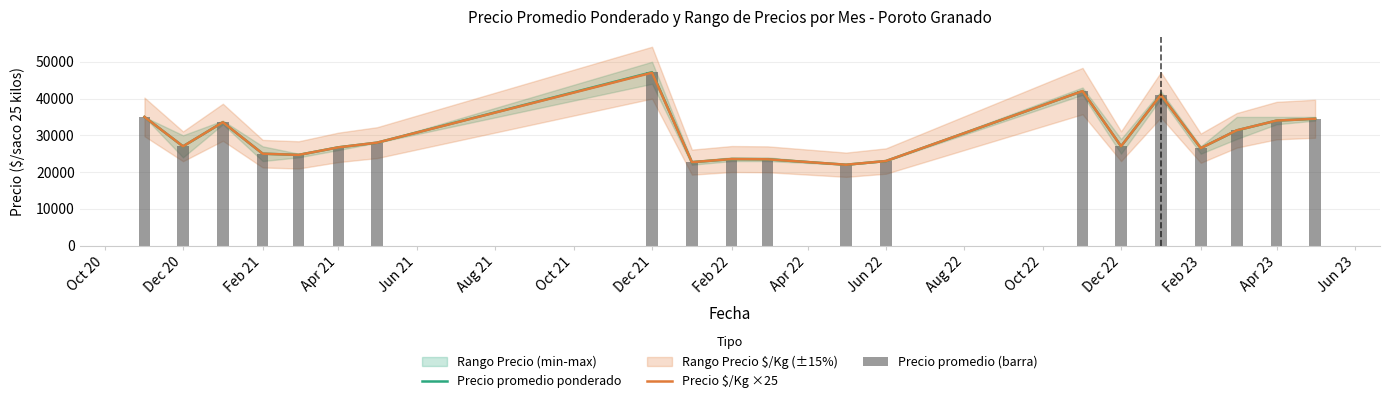

Does the chart contain stacked bars?

No